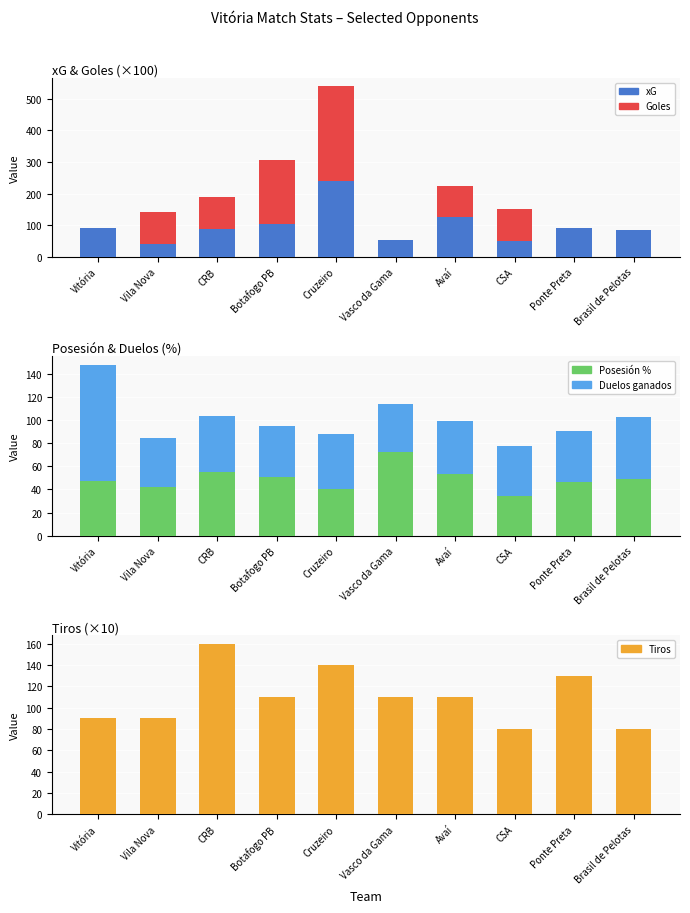

Between Vasco da Gama and CSA, which series saw the biggest shift?

Goles